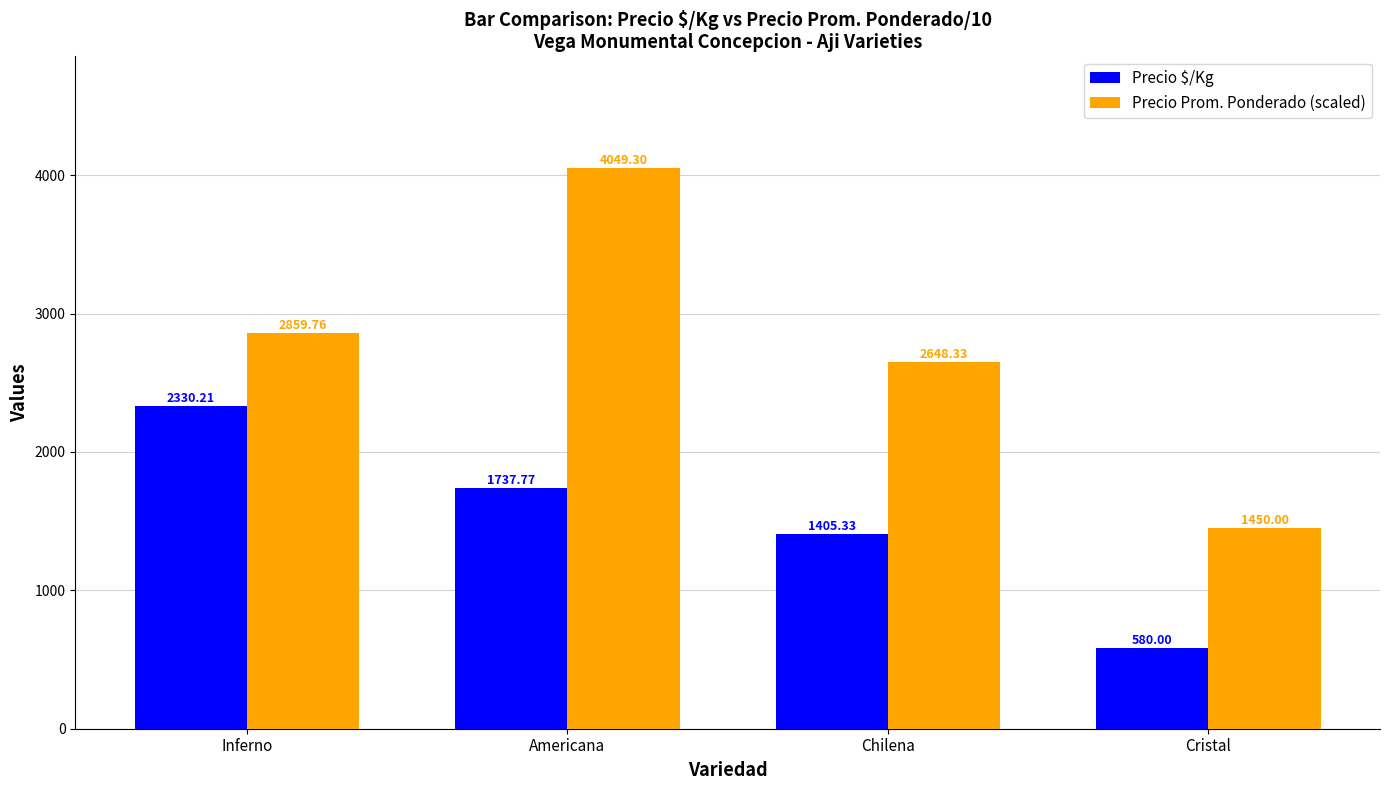

At which label does Precio Prom. Ponderado (scaled) reach its minimum?

Cristal